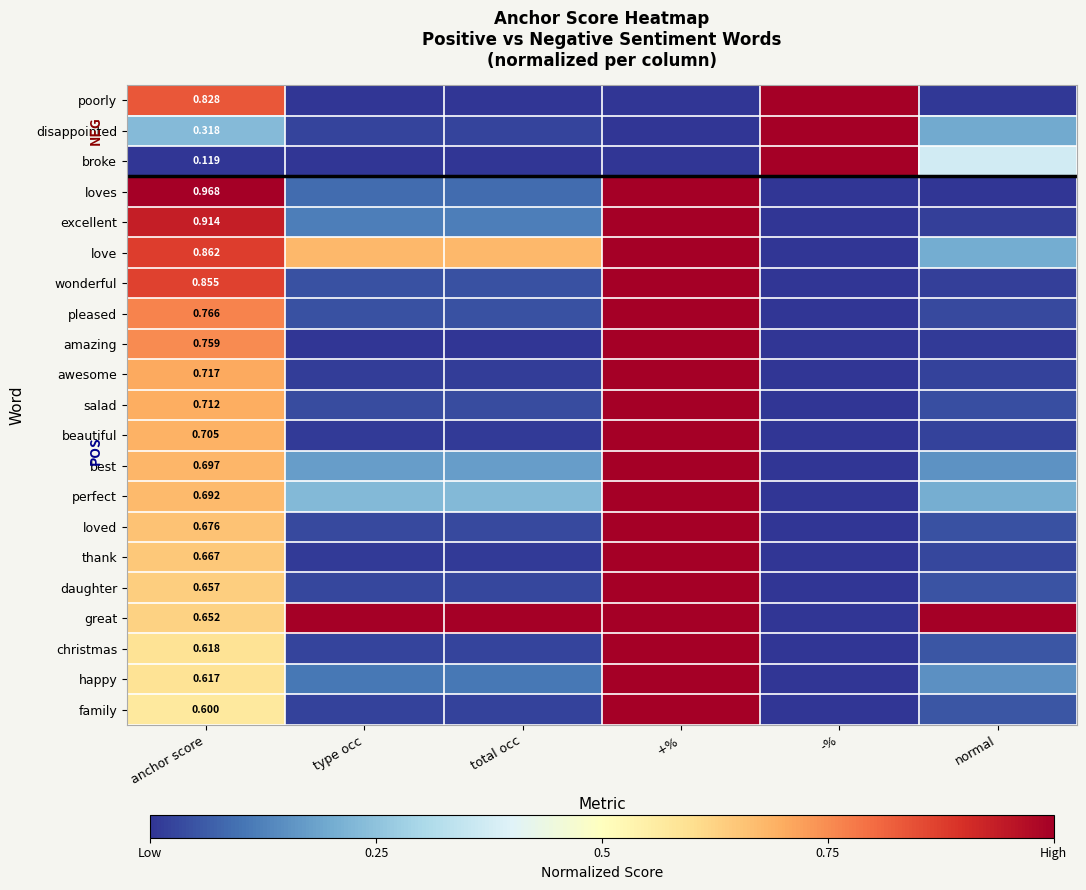

What is the sum of all broke values?

1.4